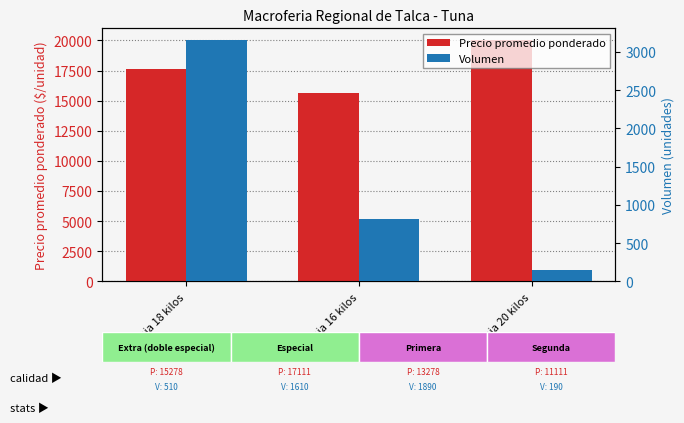

What is the value of the Volumen bar at the 3rd from the left?

150